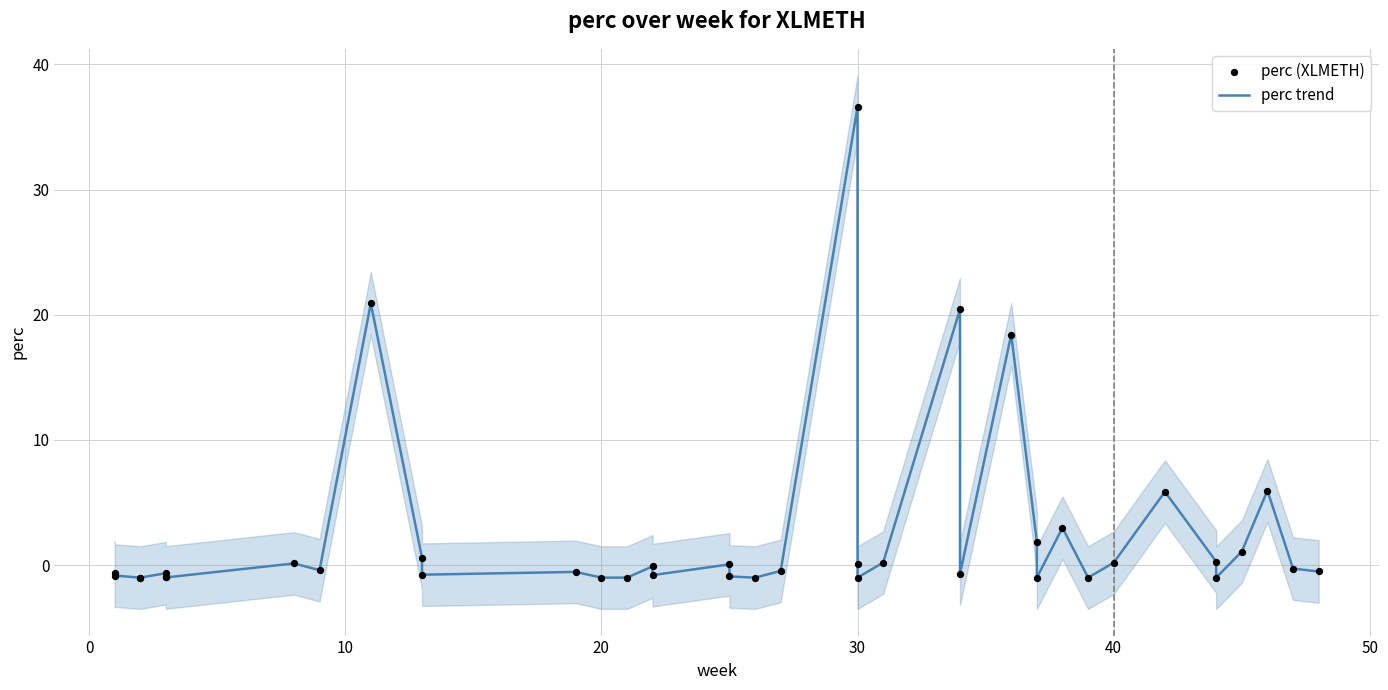

What are all the series names shown in the legend?

perc trend, perc (XLMETH)